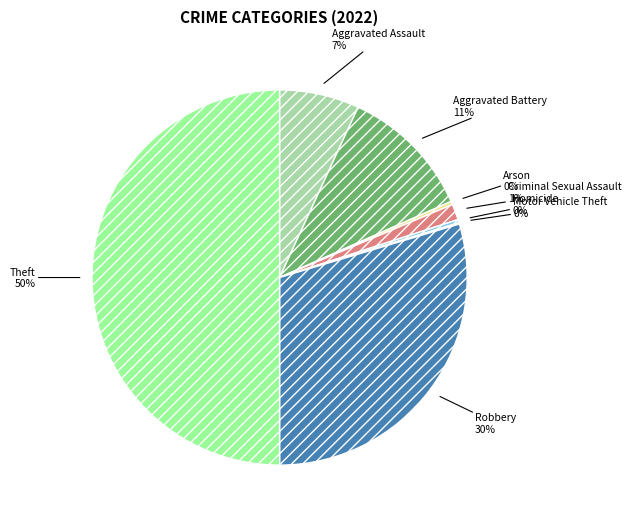

To the nearest percent, what is the average slice percentage?

12%